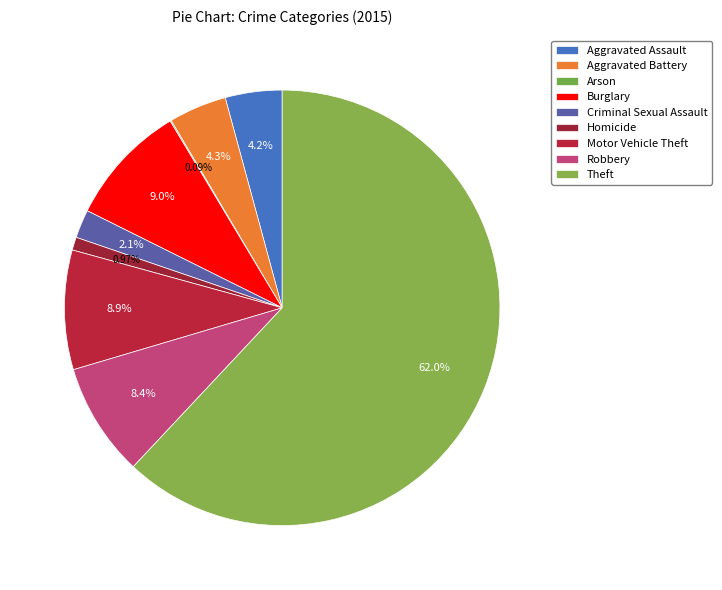

Is there a majority slice in this chart?

Yes